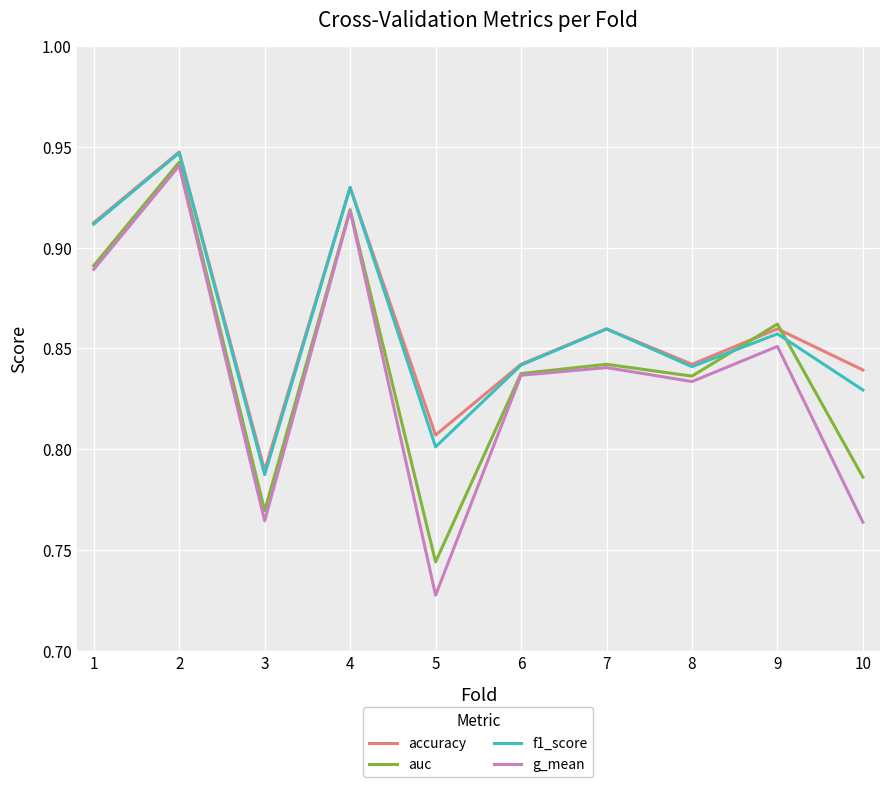

True or false: f1_score has more than 2 points higher than both neighbors.

True